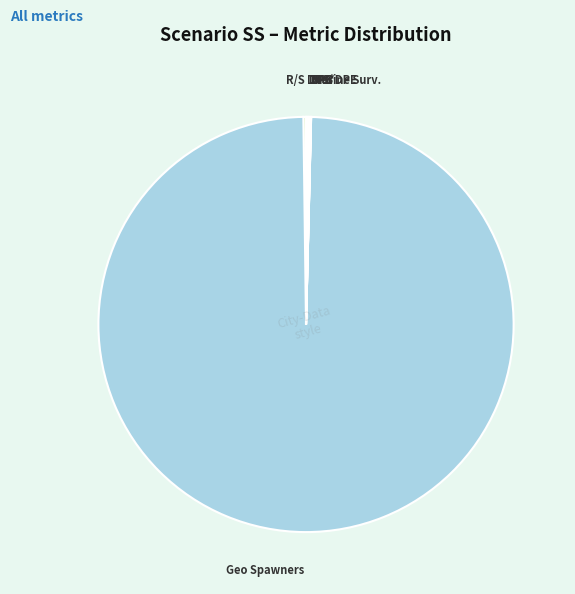

Is it true that Geo Spawners is 99% of the pie?

True